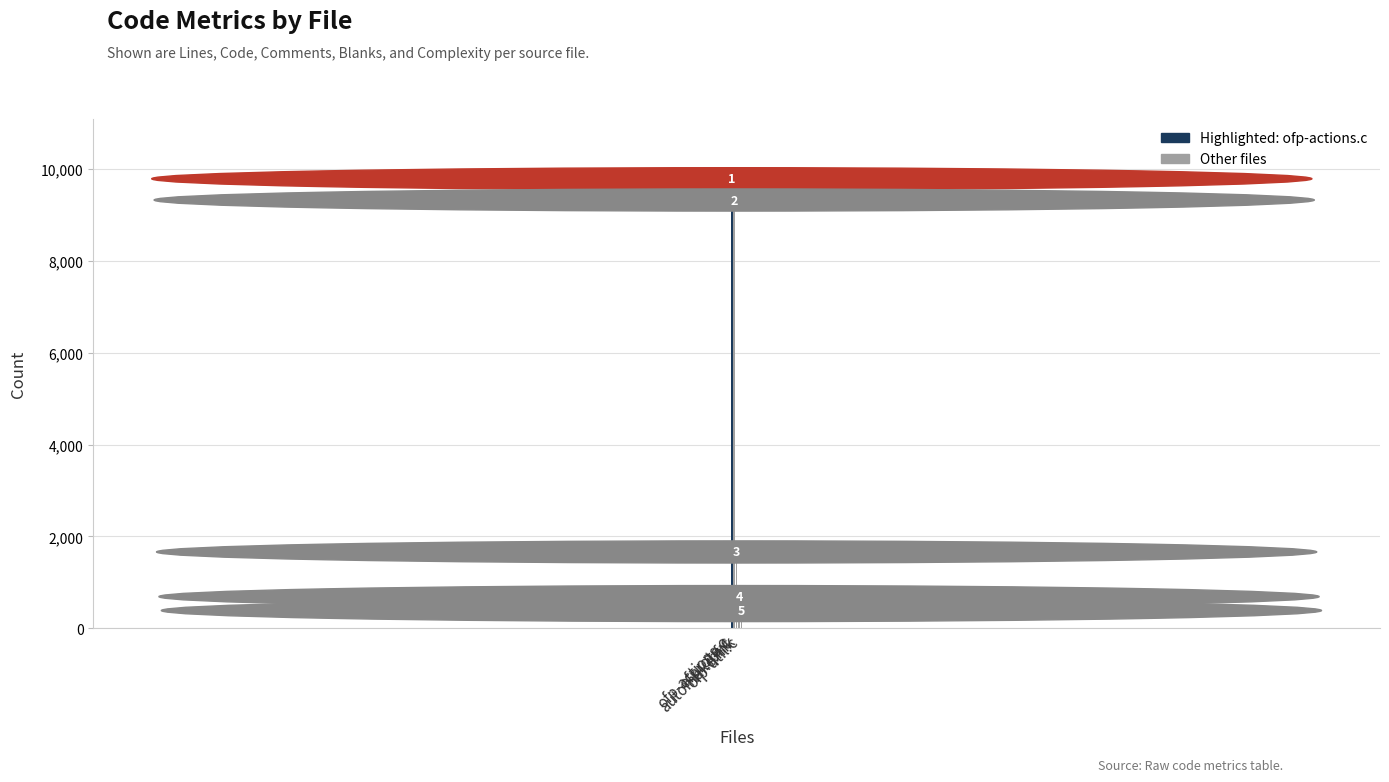

Rank the categories by value from highest to lowest.

ofp-actions.c, ofproto.c, ipf.c, automake.mk, ofp-util.c